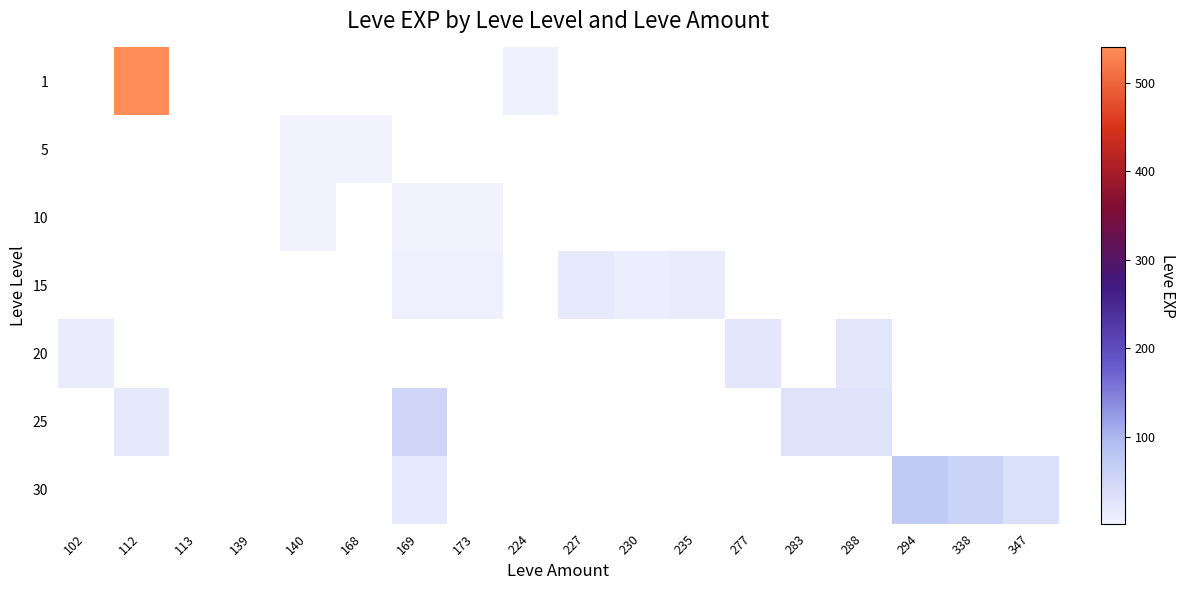

Count the number of categories in the chart.

18